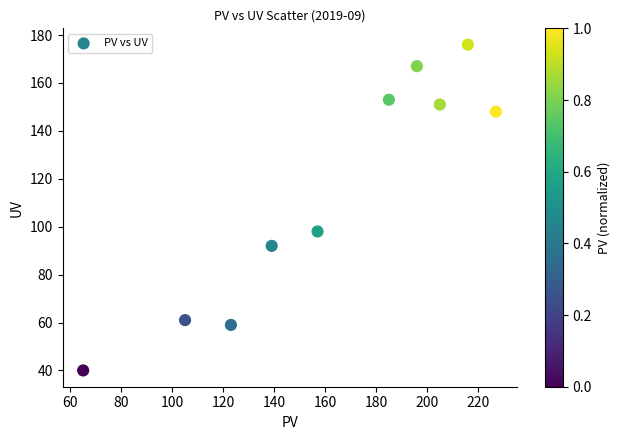

What is the range of Y values (max minus min)?

136